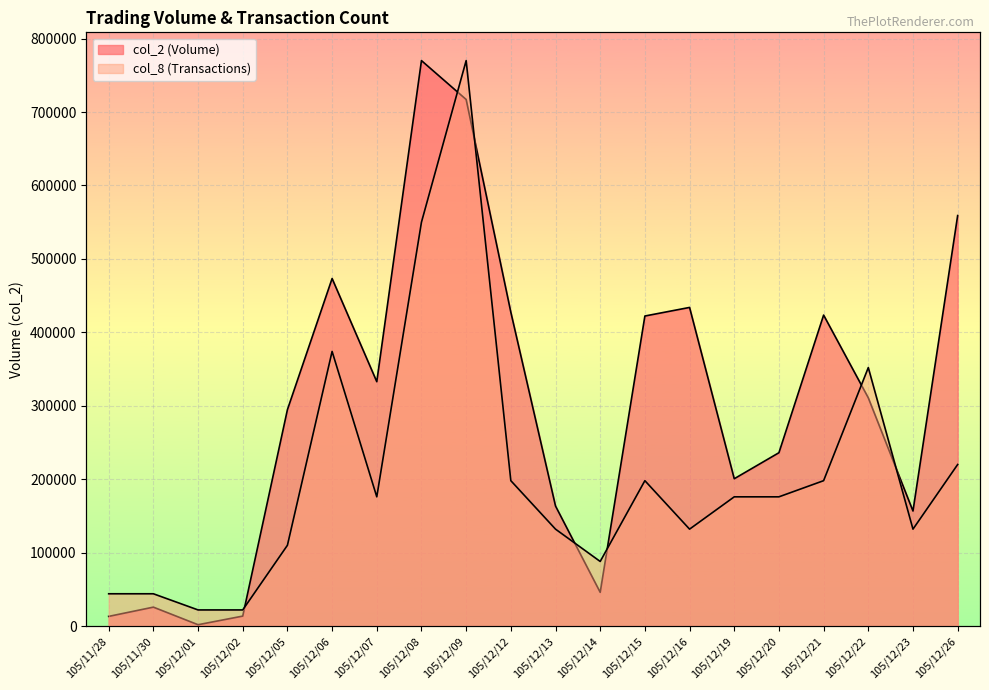

At which category does col_8 reach its first local valley?

105/12/07